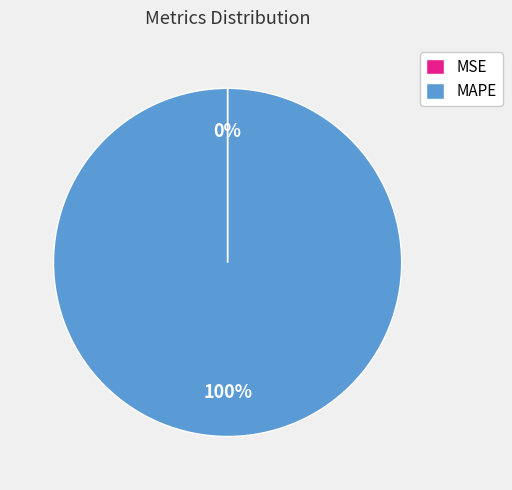

To the nearest percent, what is the difference between the largest and smallest slice percentages?

100%